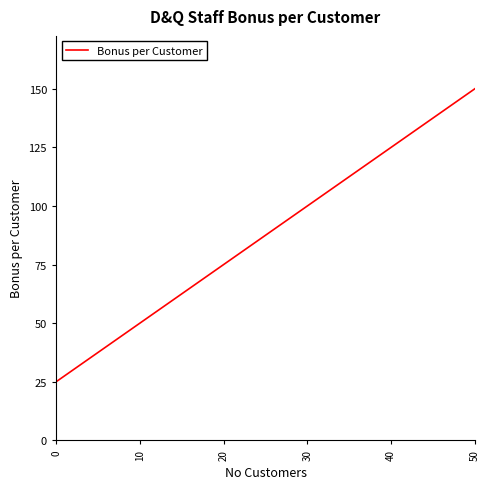

Count the number of data series in this chart.

1